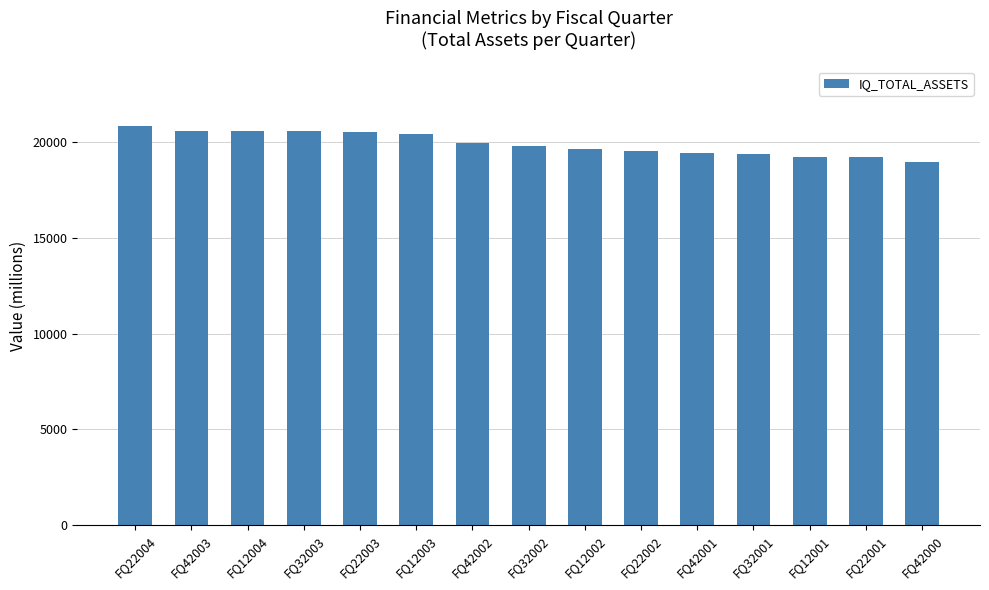

Which category has the highest value across all series?

FQ22004